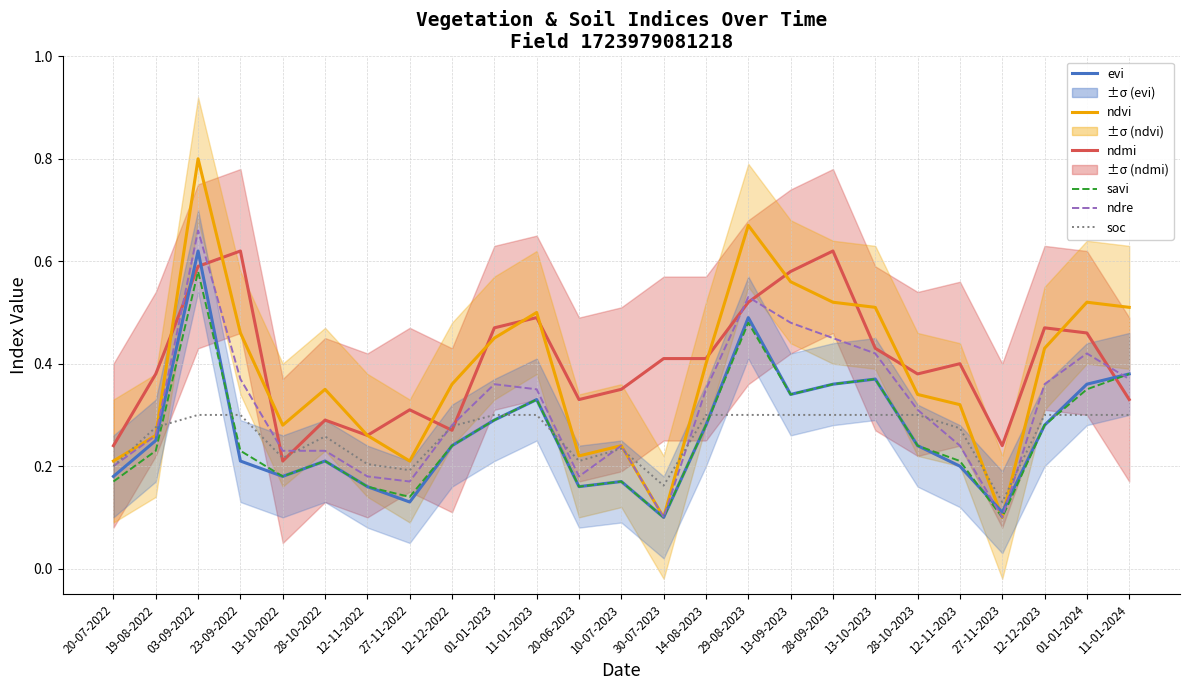

How many times do evi and soc cross each other?

7